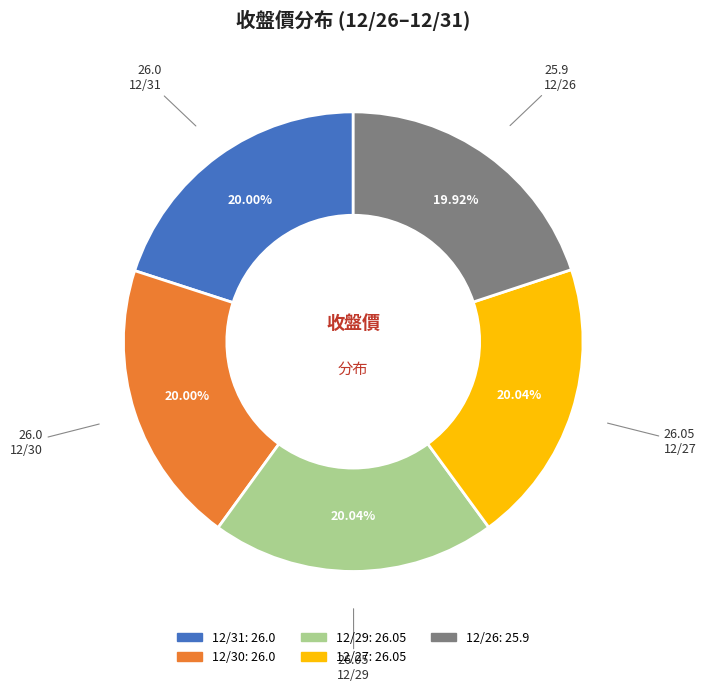

What is the total percentage of 12/27 and 12/31?

40.0%